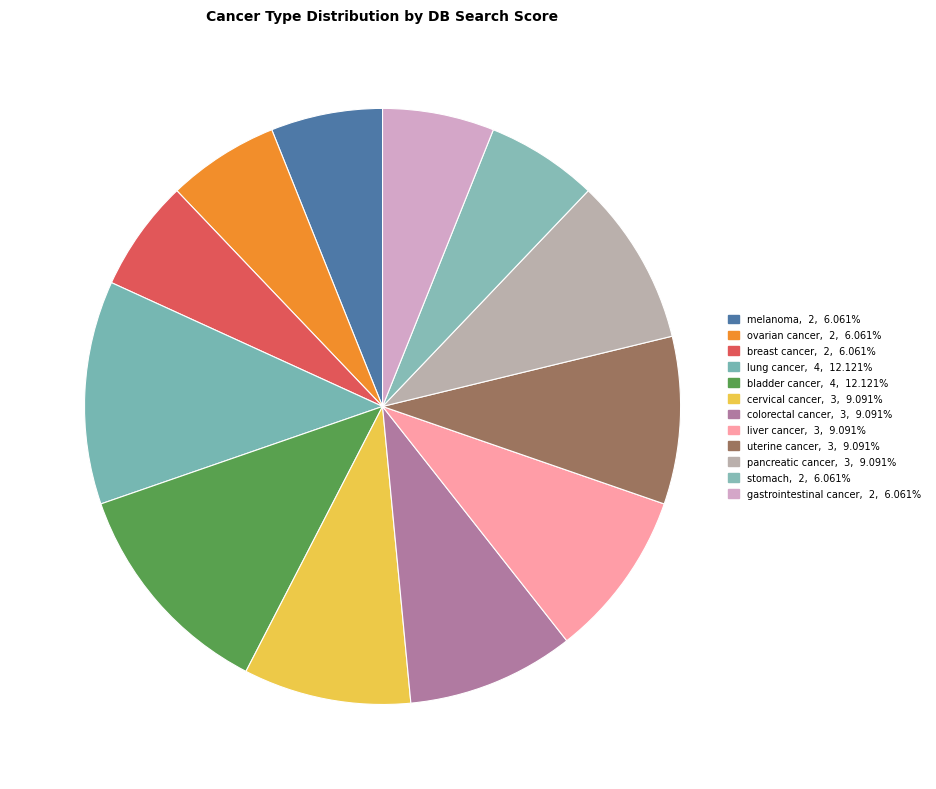

To the nearest percent, what is the combined percentage of gastrointestinal cancer and uterine cancer?

15%